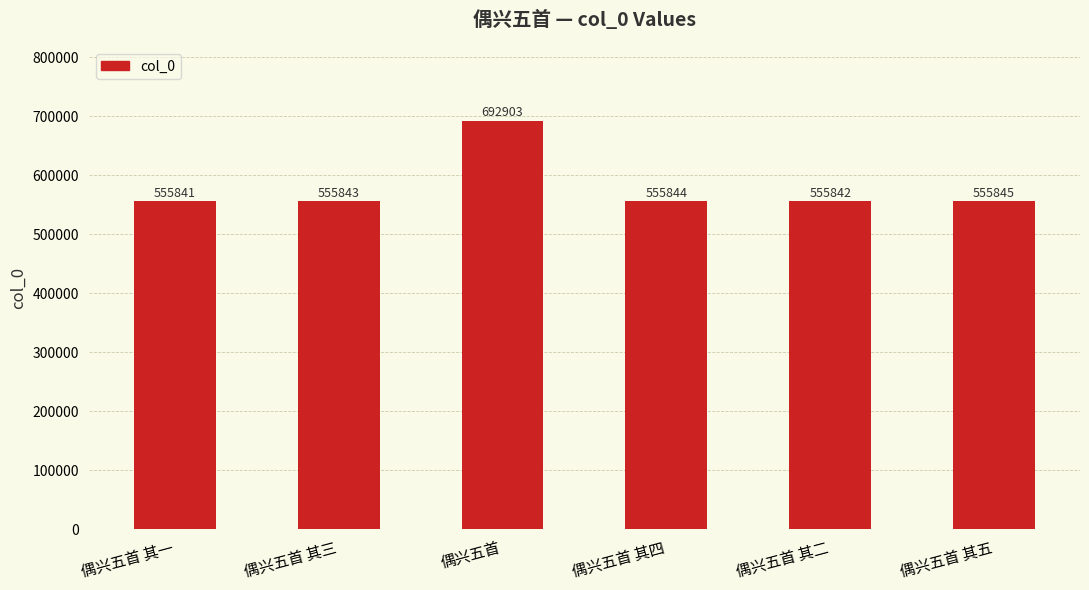

At which label is the value closest to 624372?

偶兴五首 其五